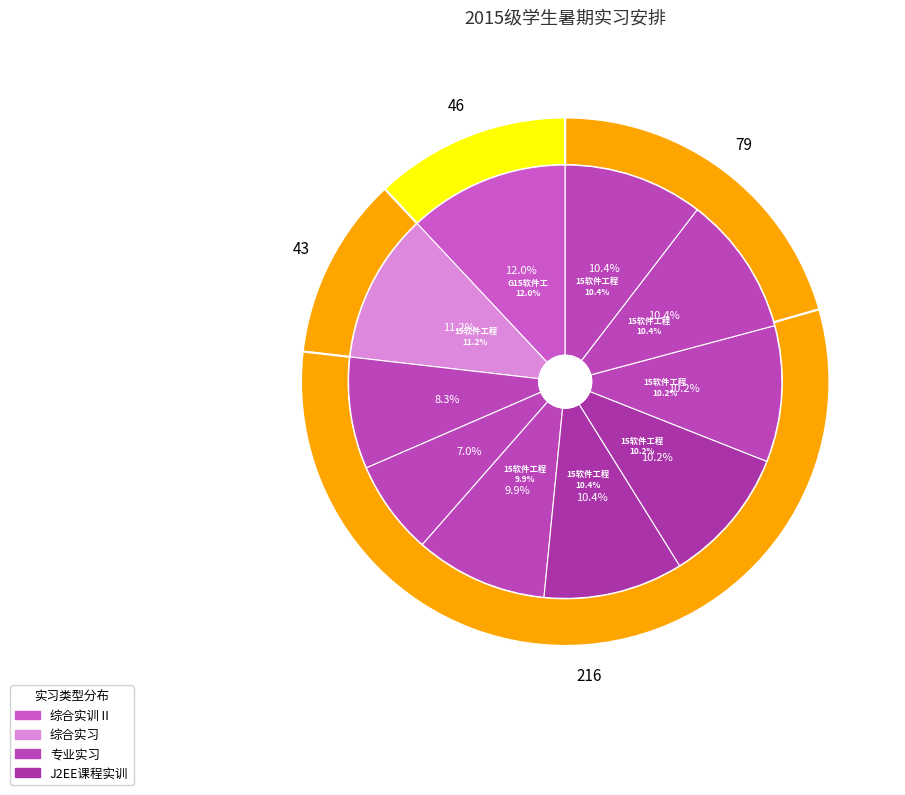

Rank the categories by value from highest to lowest.

G15软件工程, 15软件工程（嵌入式培养.NIIT）, 15软件工程(嵌入式培养)（1）, 15软件工程(嵌入式培养)（4）, 15软件工程(嵌入式培养)（5）, 15软件工程(嵌入式培养)（2）, 15软件工程(嵌入式培养)（3）, 15软件工程(3）, 15软件工程(1）, 15软件工程(2）